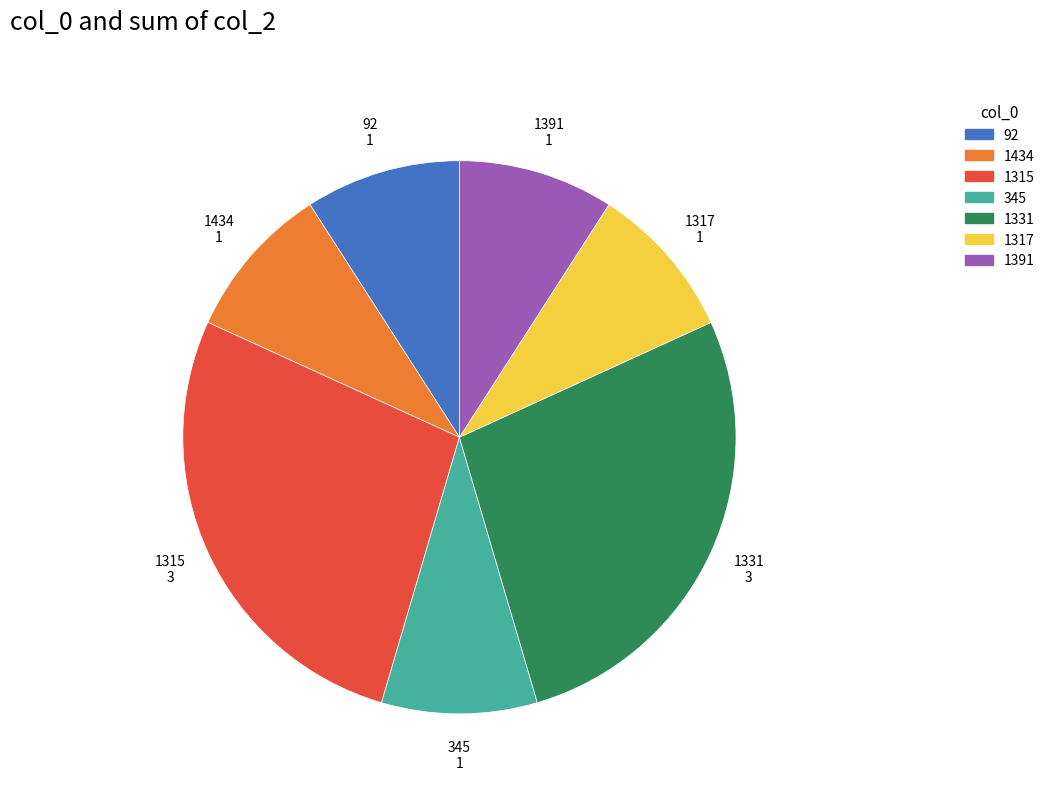

Do 1391 and 92 together represent more than half of the pie?

No